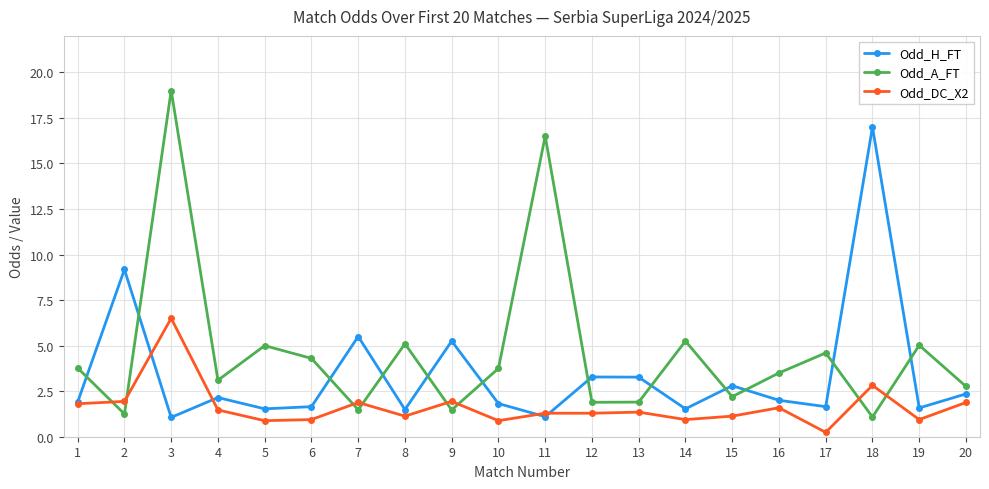

After their last crossing, which series has the higher values: Odd_DC_X2 or Odd_A_FT?

Odd_A_FT